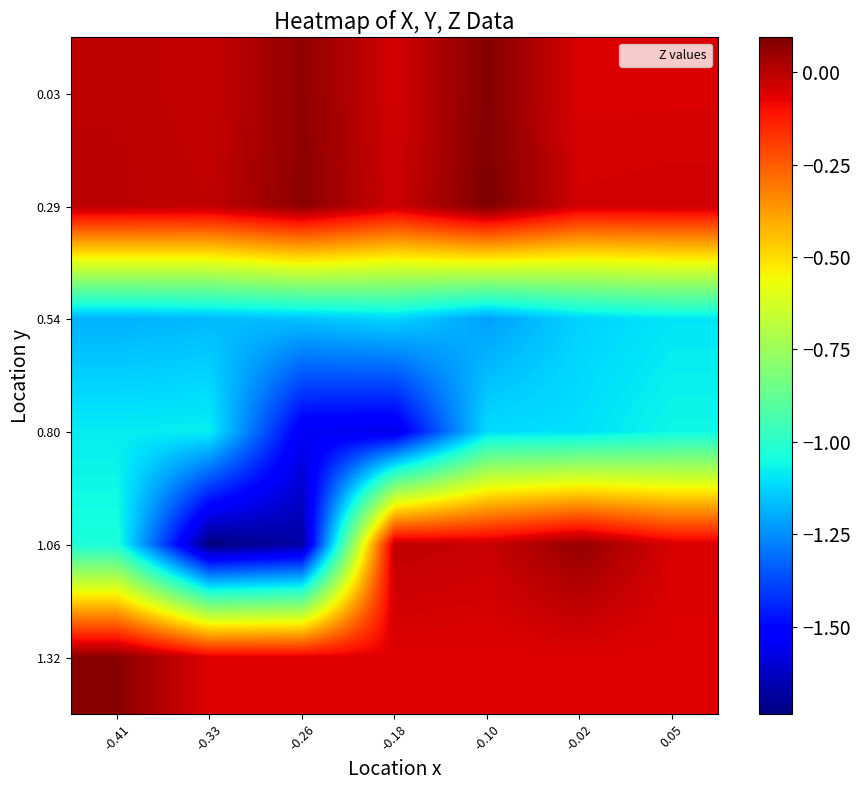

Between -0.26 and -0.10, which is larger?

-0.10